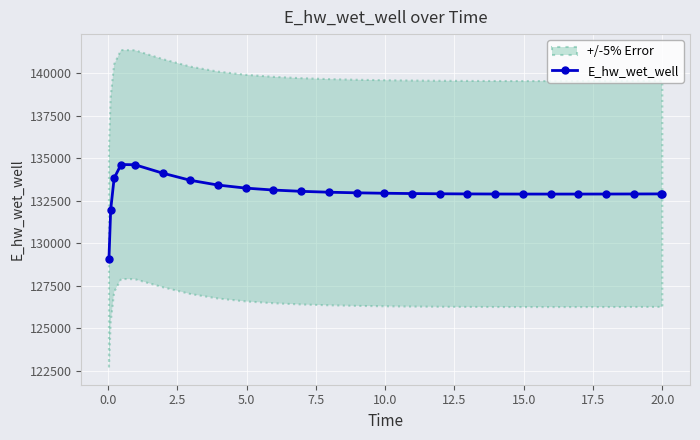

What is the maximum value for E_hw_wet_well?

134628.3